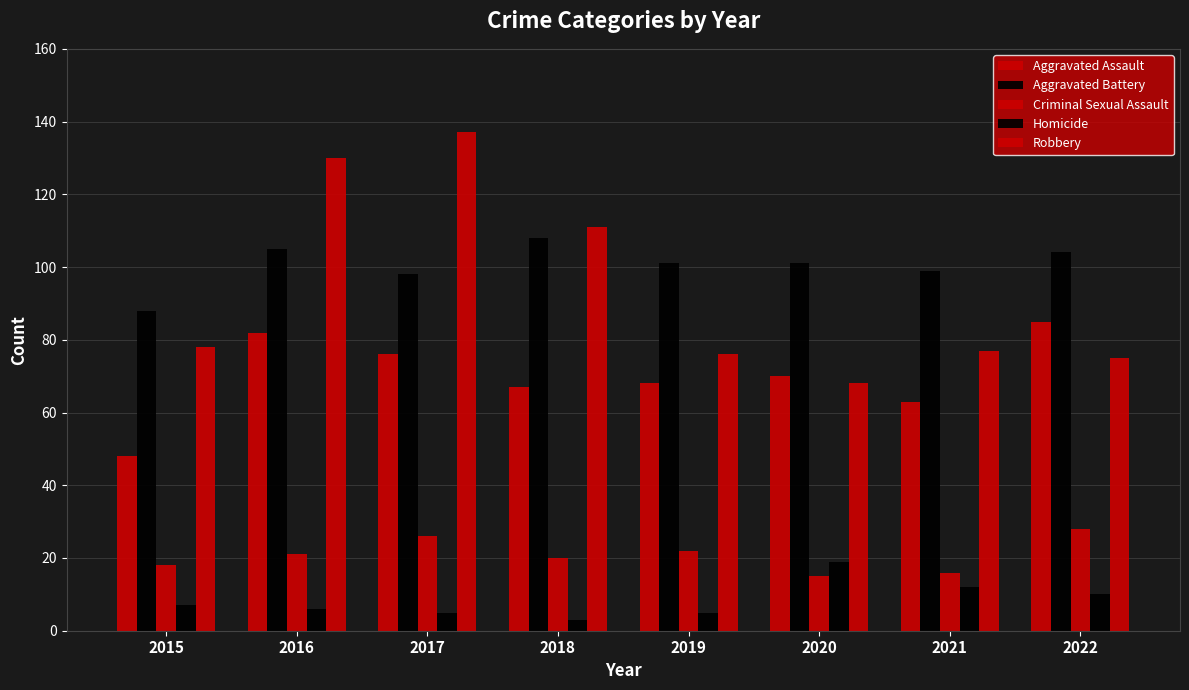

At which label is Criminal Sexual Assault closest to 21?

2016